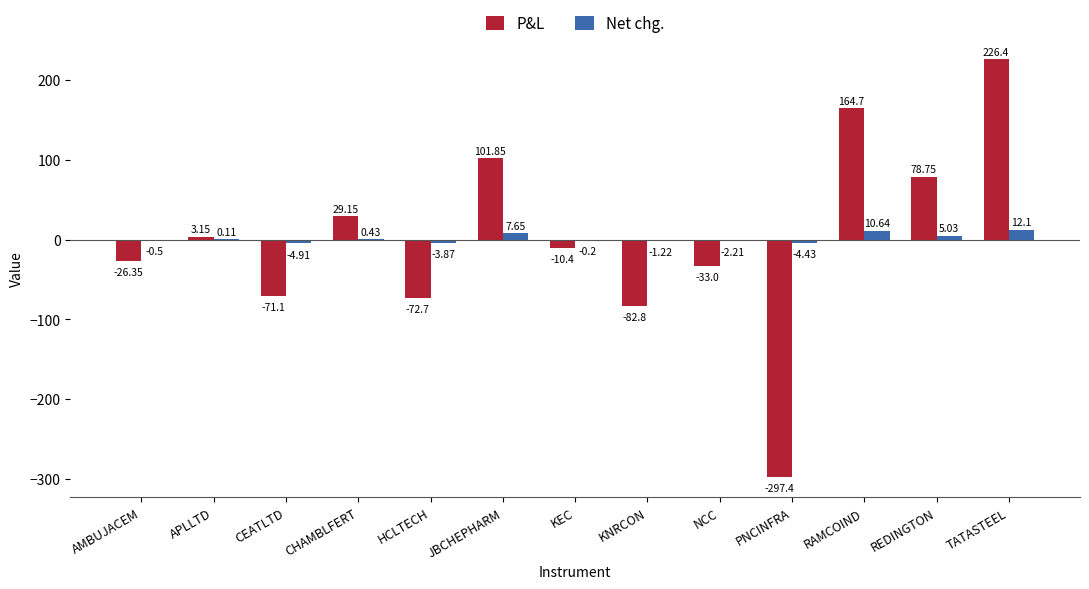

How many values in the P&L series exceed -10?

6